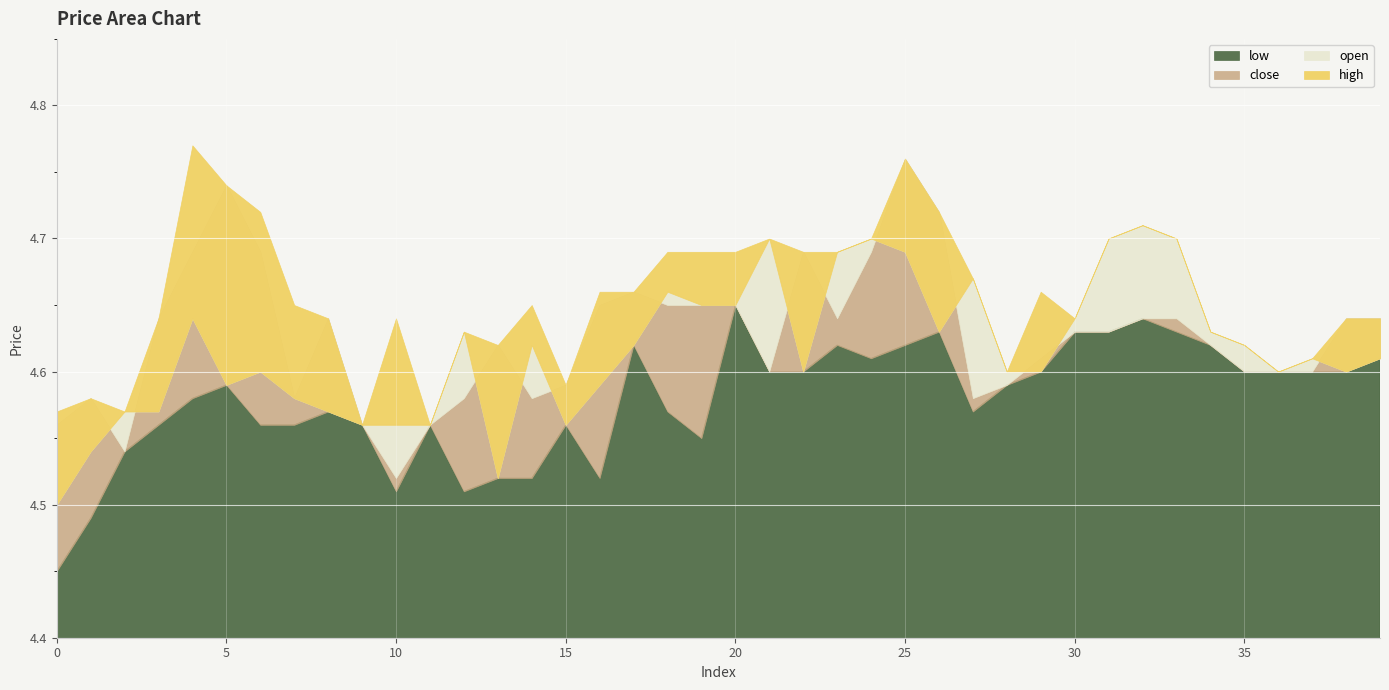

What are all the series names shown in the legend?

high, open, close, low